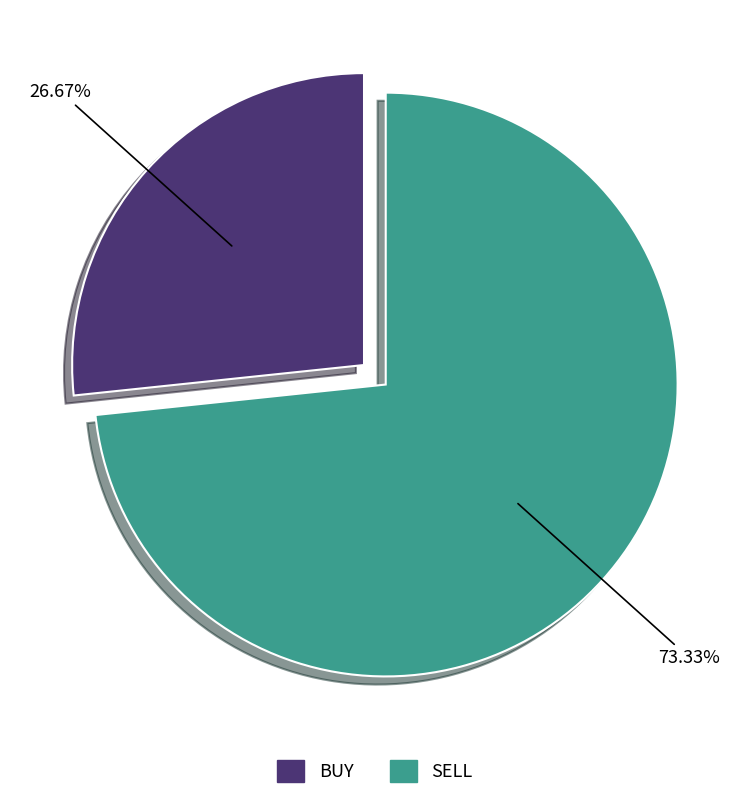

Is the sum of SELL and BUY greater than half?

Yes